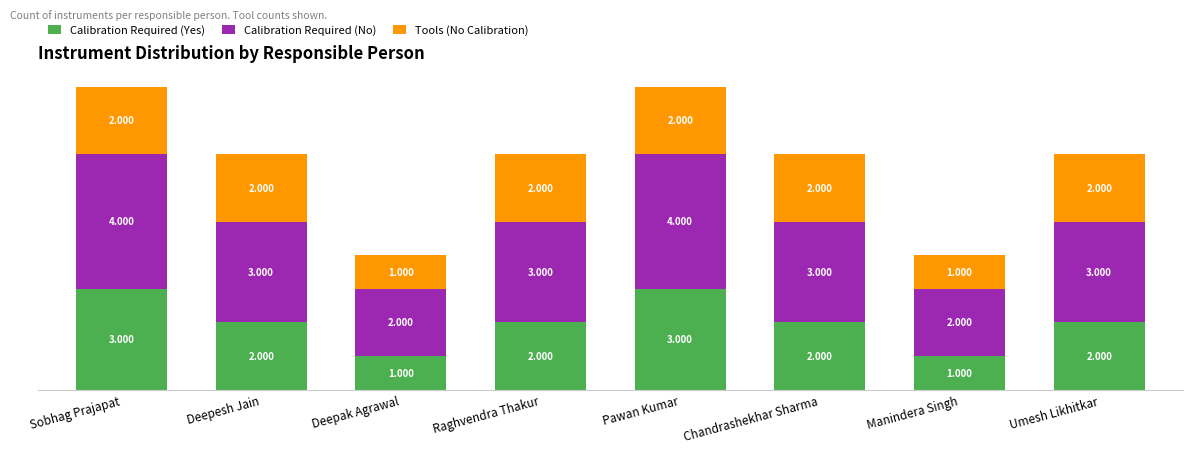

What is the difference between the Tools (No Calibration) values at Sobhag Prajapat and Manindera Singh?

1